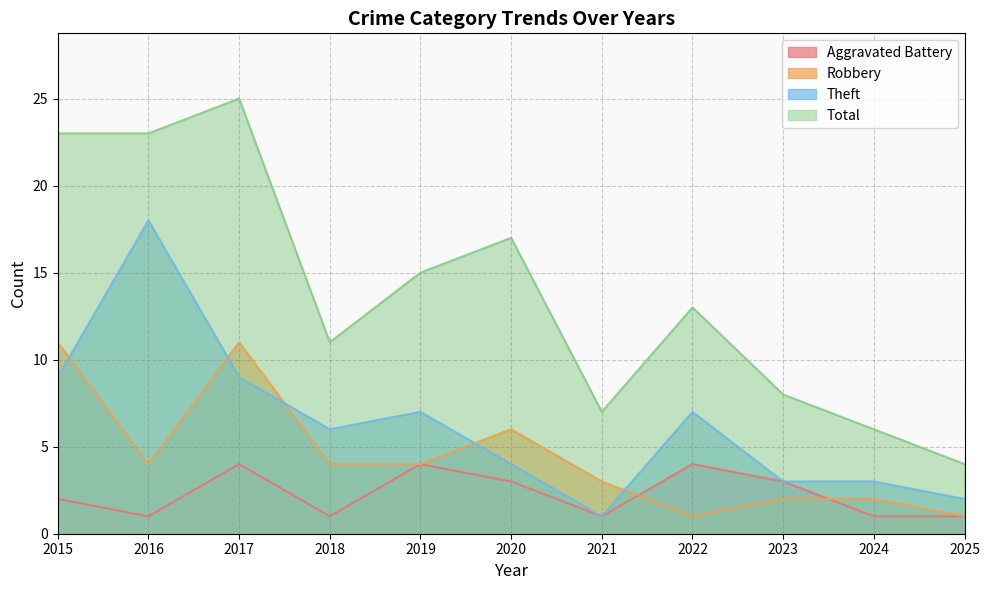

How many lines are shown in the chart?

4